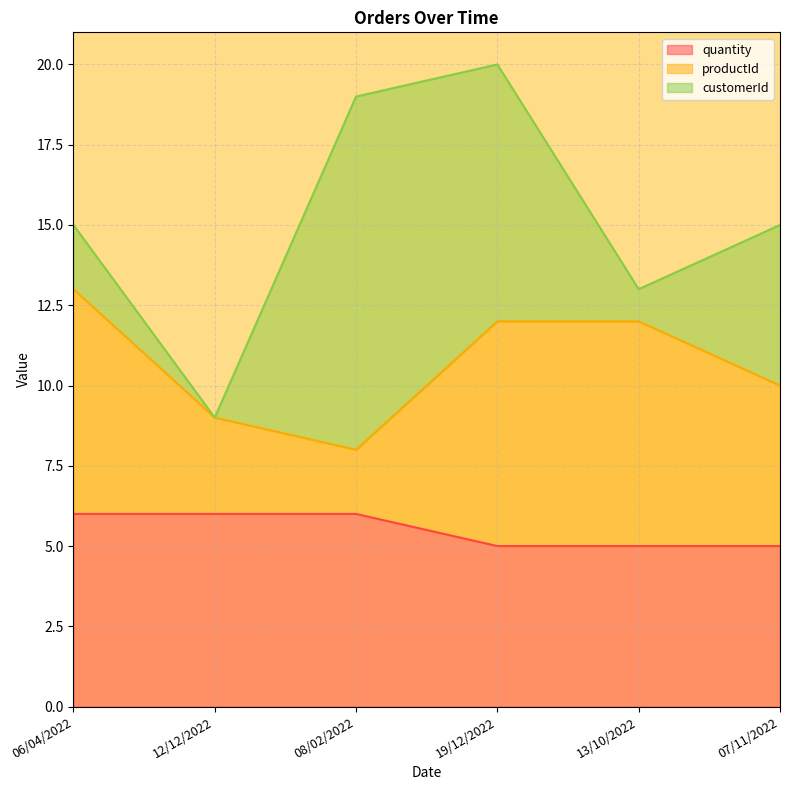

At how many categories does at least one series exceed 8?

1